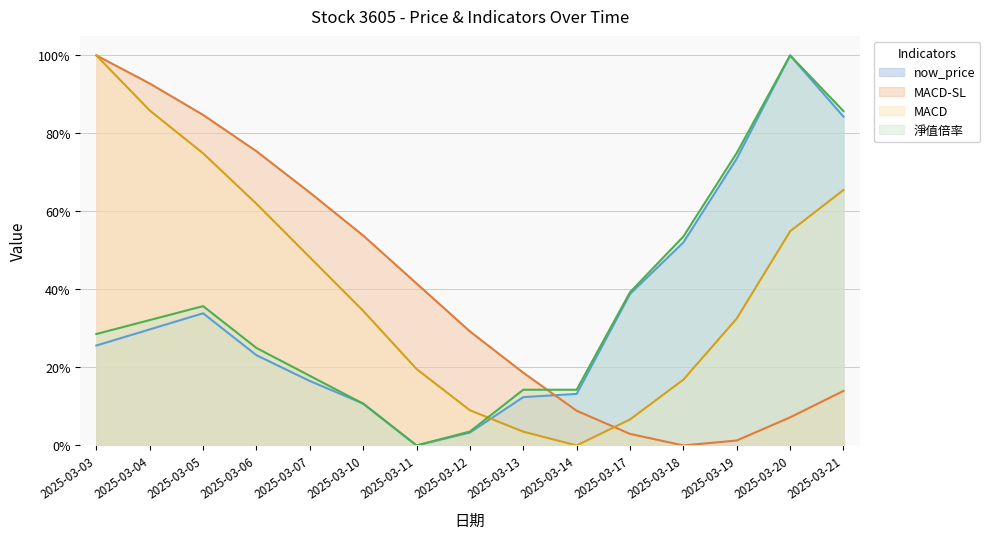

Between 2025-03-07 and 2025-03-19, which series saw the biggest shift?

MACD-SL